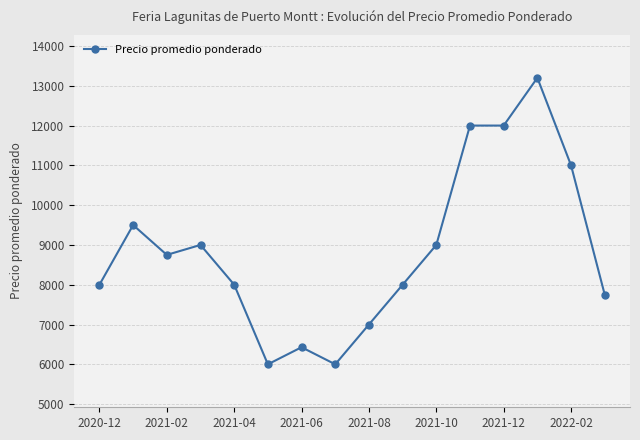

What is the difference between the maximum and second lowest values?

7200